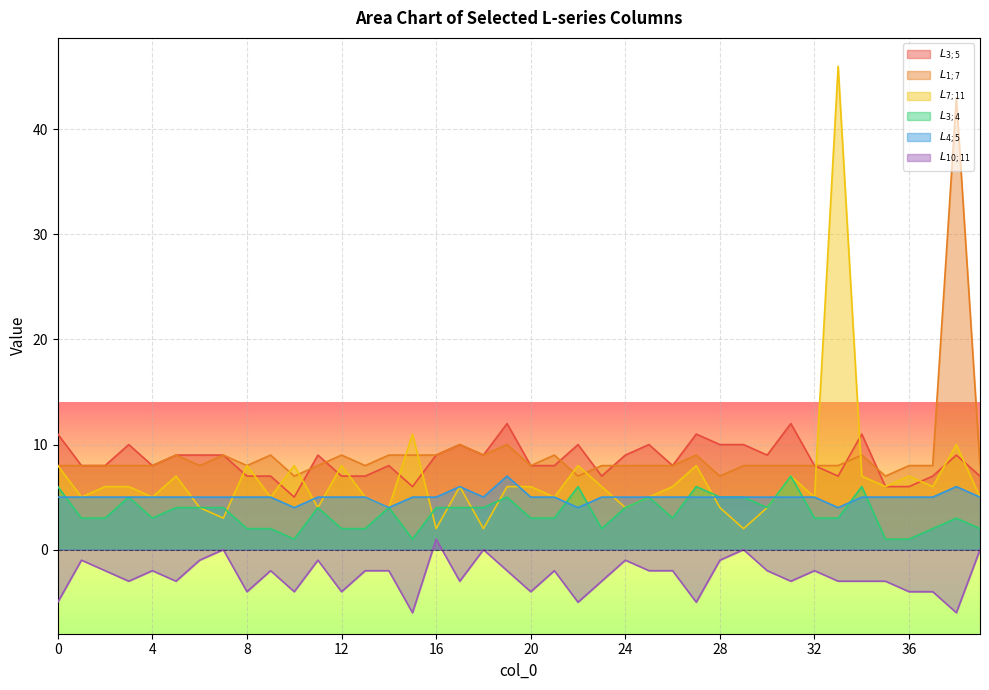

How many intersections are there between $L_{7;11}$ and $L_{4;5}$?

9